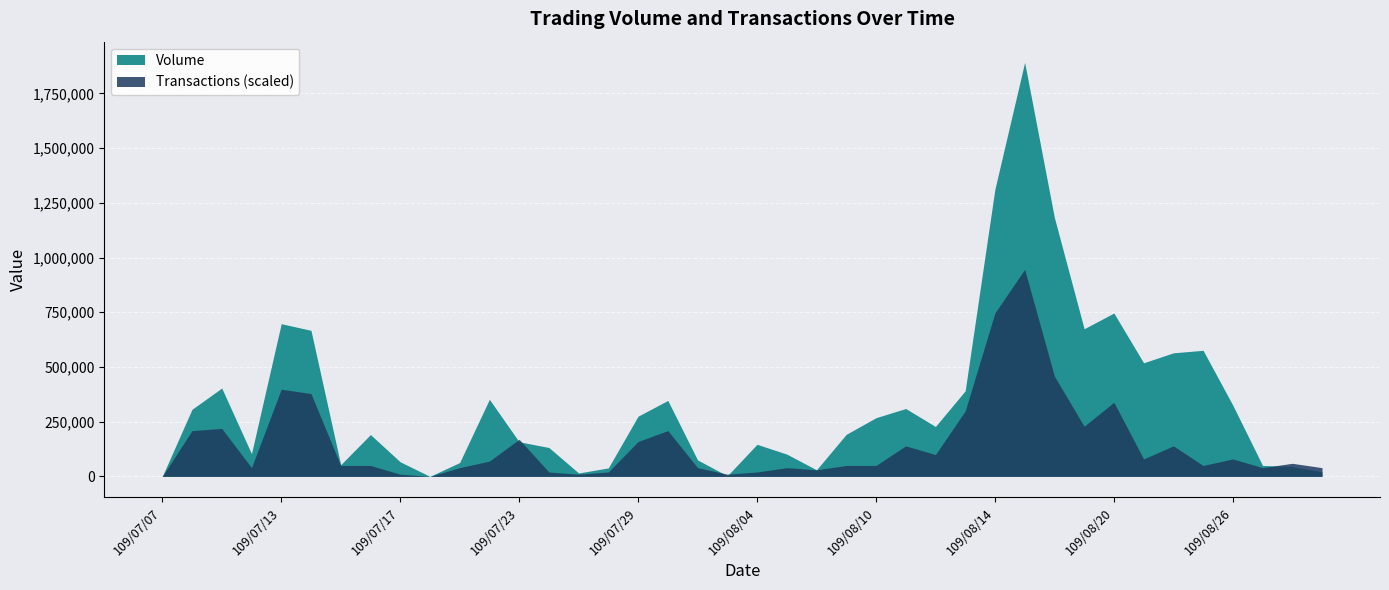

What is the maximum value for Volume?

1891930.0